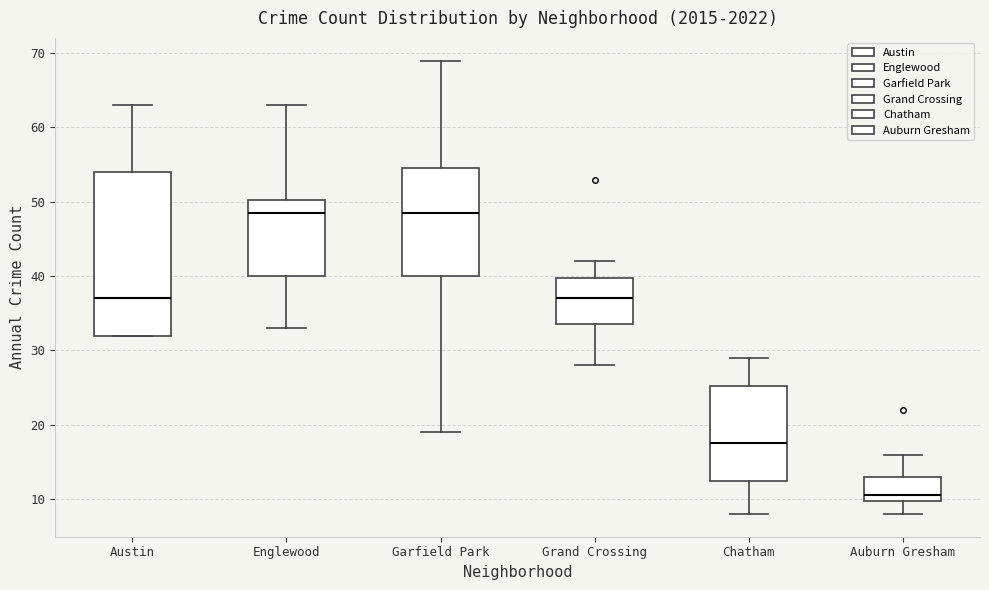

Reading left to right, read every box against the y-axis: the position of its median line, the range the box covers, and the ends of its whiskers. The values are not printed on the chart, so give them approximately, as read against the axis.

Austin: median 37, box 32 to 54, whiskers 32 to 63
Englewood: median 49, box 40 to 50, whiskers 33 to 63
Garfield Park: median 49, box 40 to 55, whiskers 19 to 69
Grand Crossing: median 37, box 34 to 40, whiskers 28 to 42
Chatham: median 18, box 13 to 25, whiskers 8 to 29
Auburn Gresham: median 11, box 10 to 13, whiskers 8 to 16